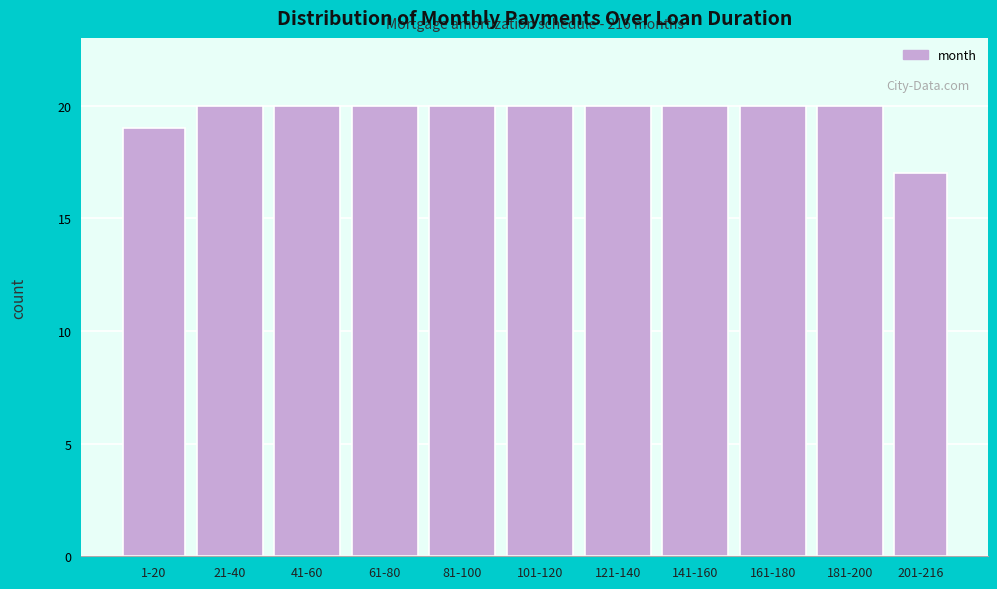

Reading left to right, what are all the values shown in this chart?

1-20=19	21-40=20	41-60=20	61-80=20	81-100=20	101-120=20	121-140=20	141-160=20	161-180=20	181-200=20	201-216=17